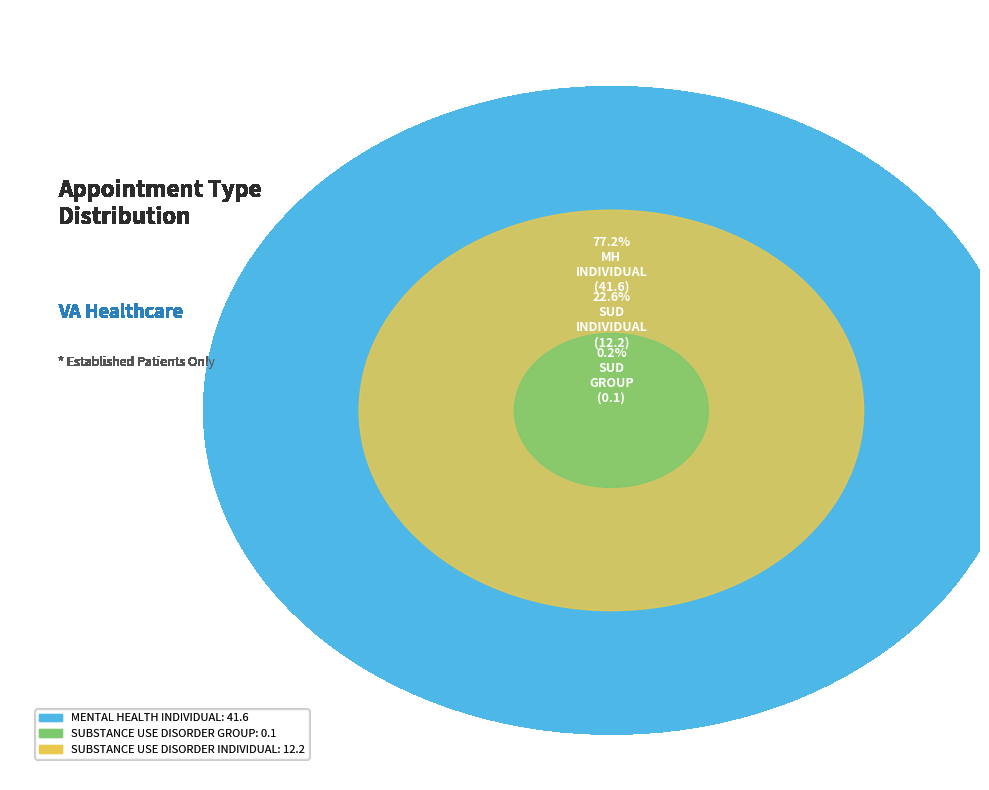

Does MENTAL HEALTH INDIVIDUAL account for over 50% of the chart?

Yes